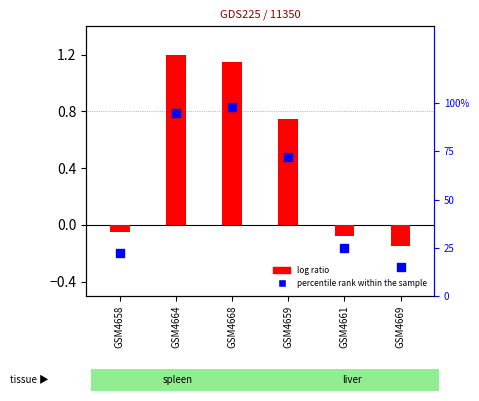

Which series contains the lowest Y value?

log ratio